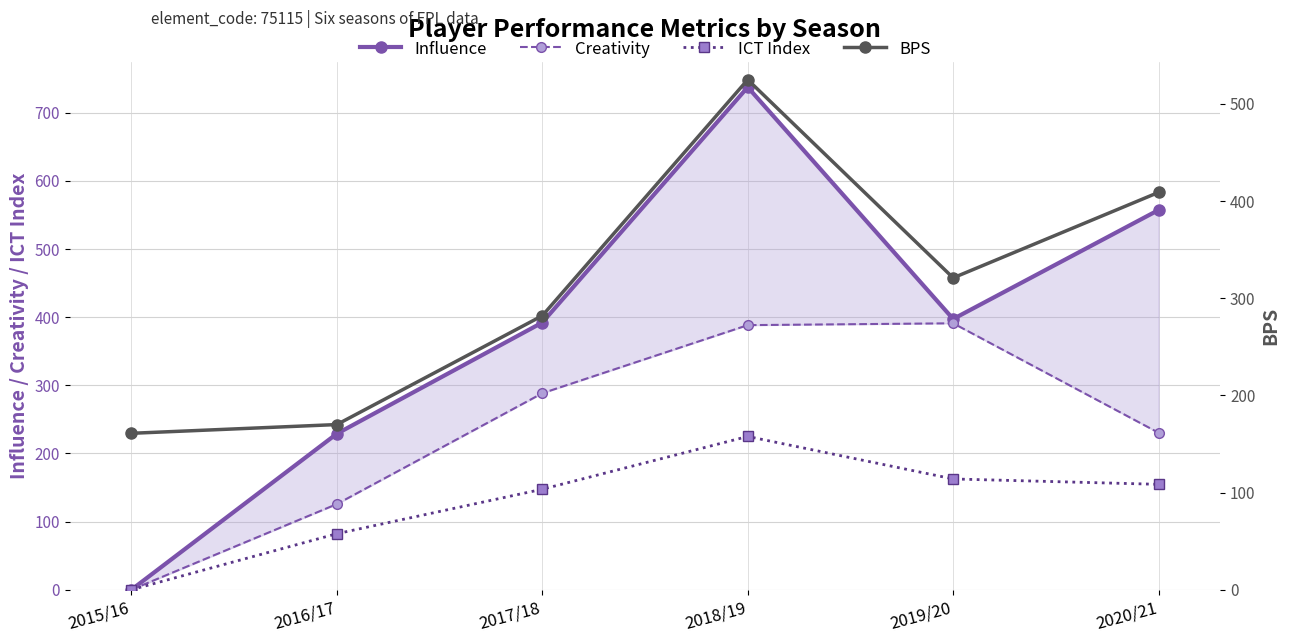

What position from the right is 2019/20?

2